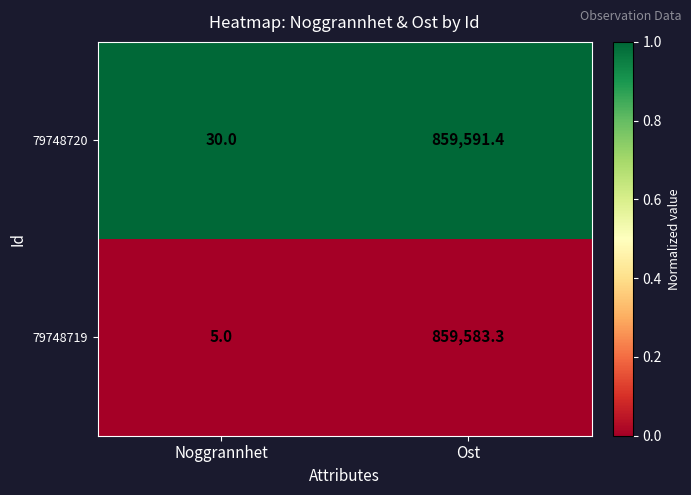

True or false: 79748720 has a value of 859591.4 at Ost.

True